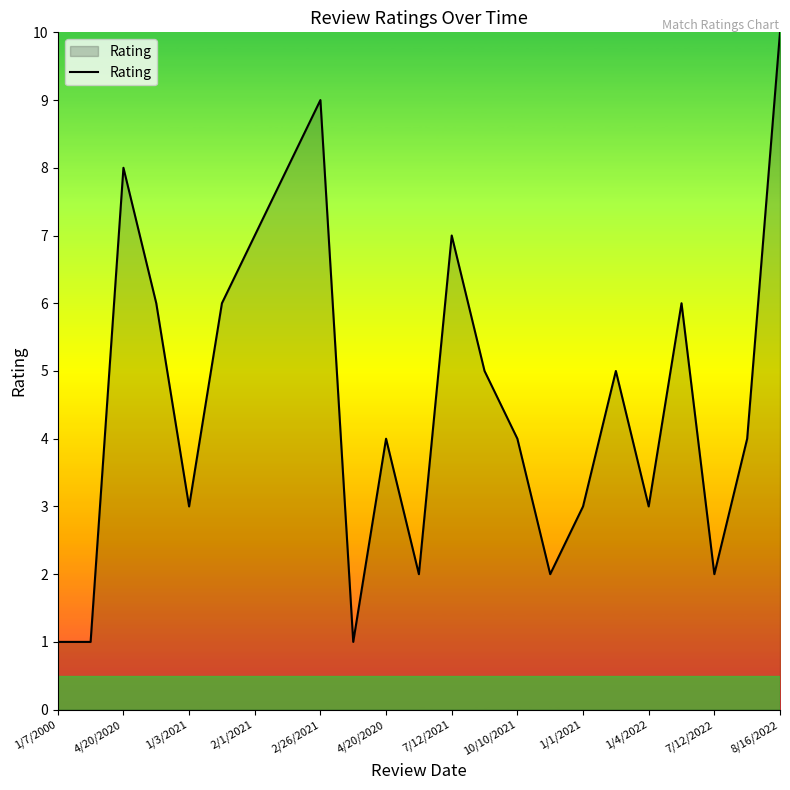

True or false: the data has more than 0 interior local peaks.

True